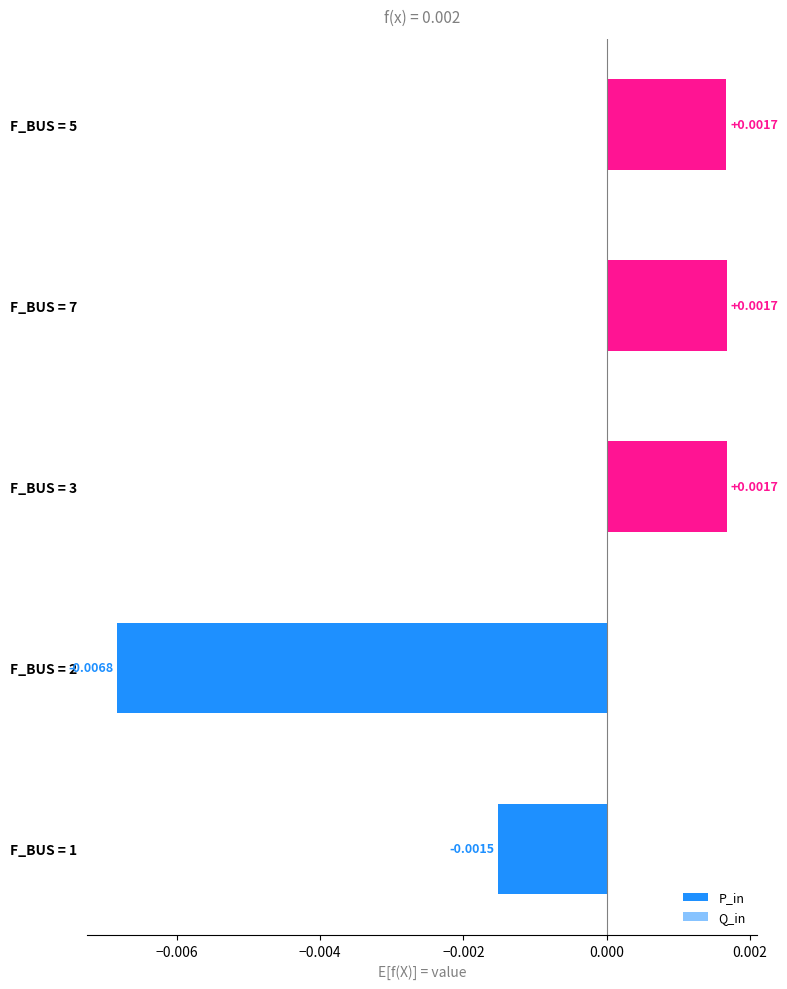

At how many categories does at least one series exceed 0?

3